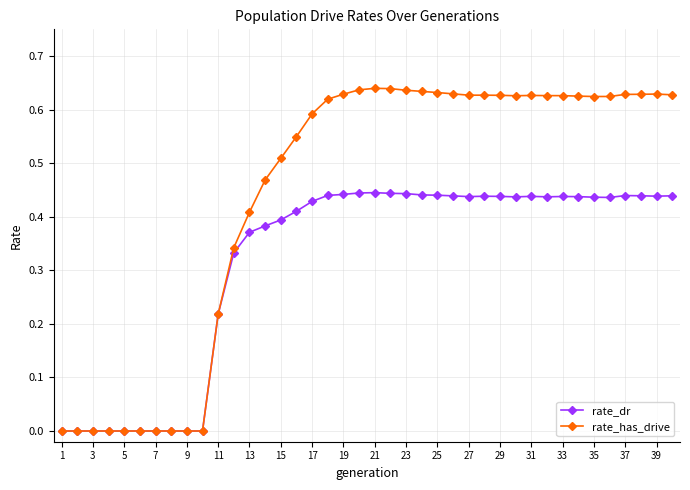

List the series in order of their overall mean, highest first.

rate_has_drive, rate_dr